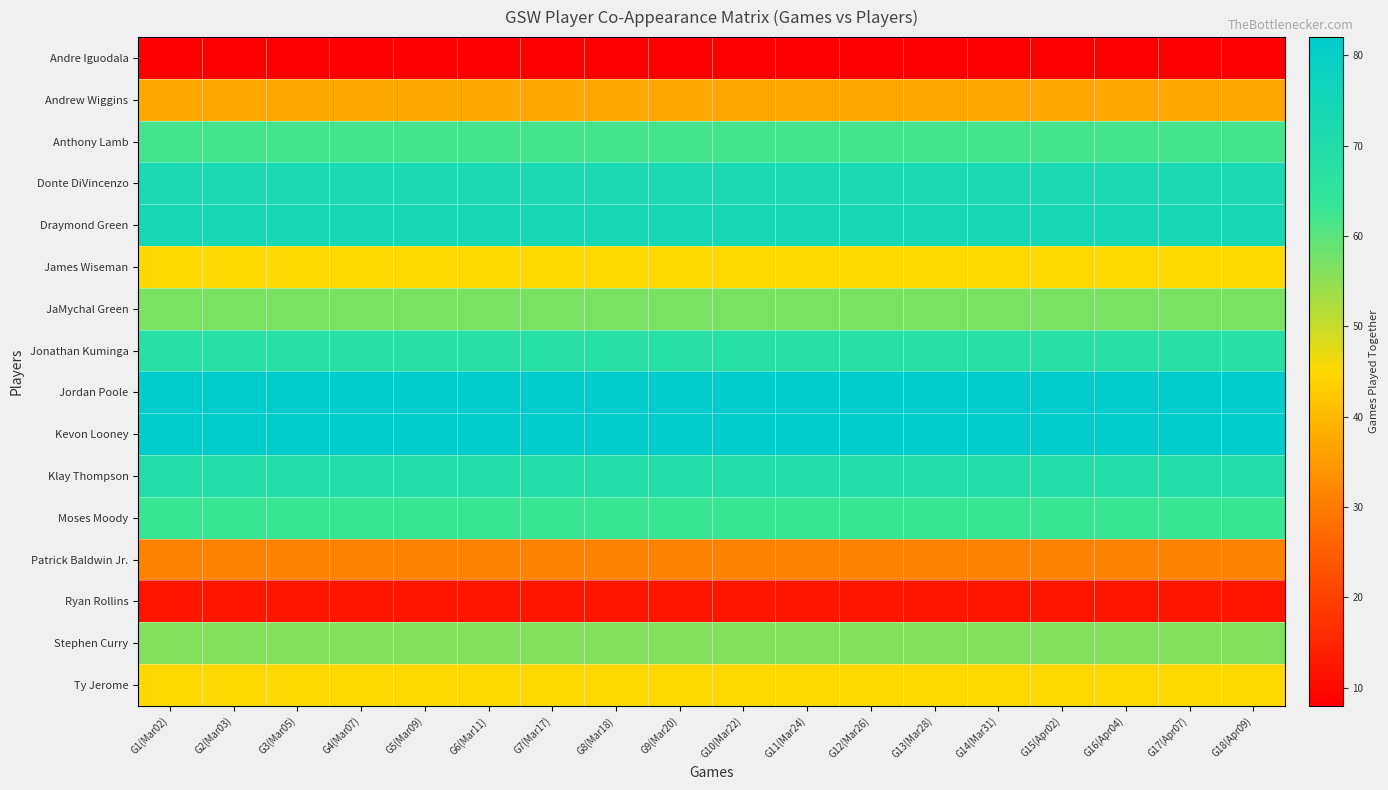

At how many categories does at least one series exceed 34?

18